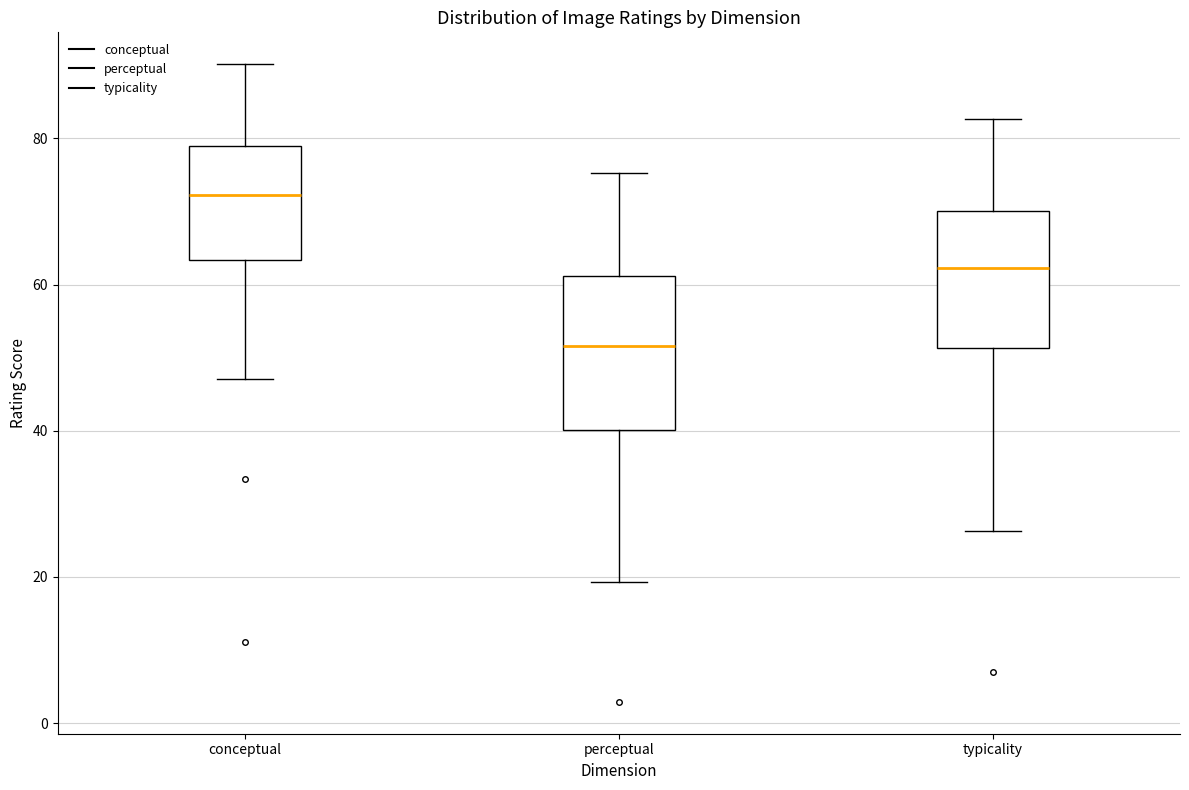

Reading left to right, read every box against the y-axis: the position of its median line, the range the box covers, and the ends of its whiskers. The values are not printed on the chart, so give them approximately, as read against the axis.

conceptual: median 72, box 64 to 78, whiskers 48 to 90
perceptual: median 52, box 40 to 62, whiskers 20 to 76
typicality: median 62, box 52 to 70, whiskers 26 to 82